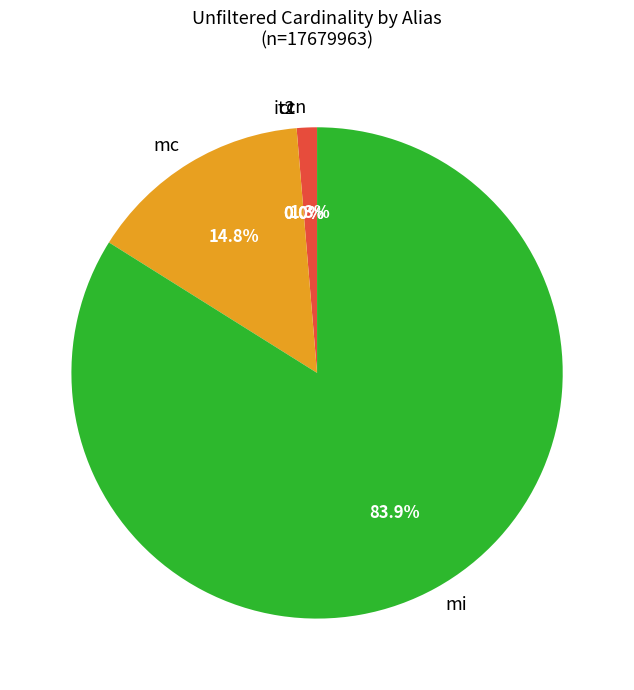

Does any single category account for the majority?

Yes